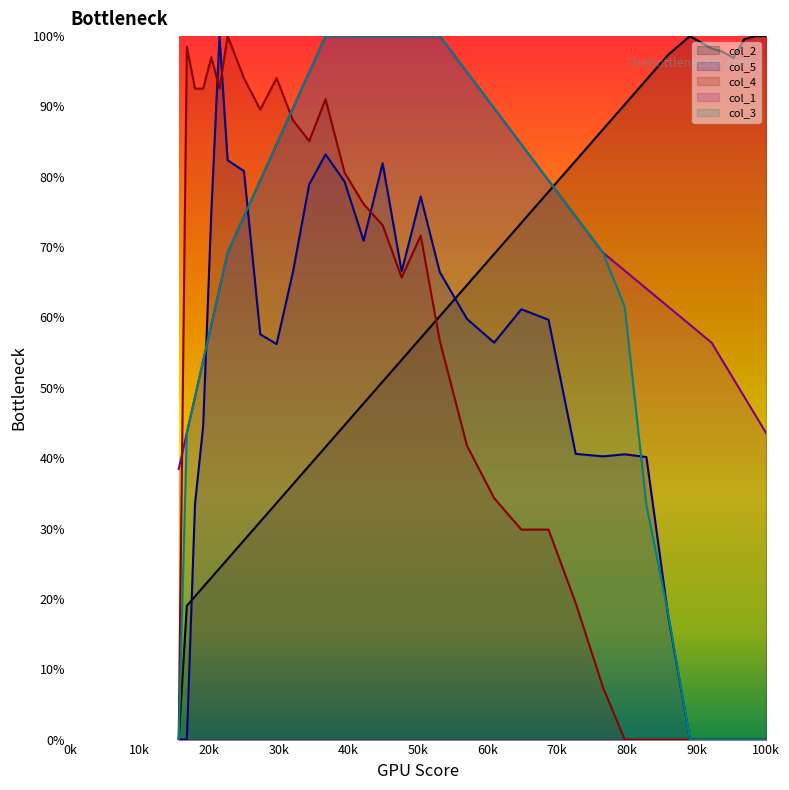

How many values in the col_1 series are below 69?

16